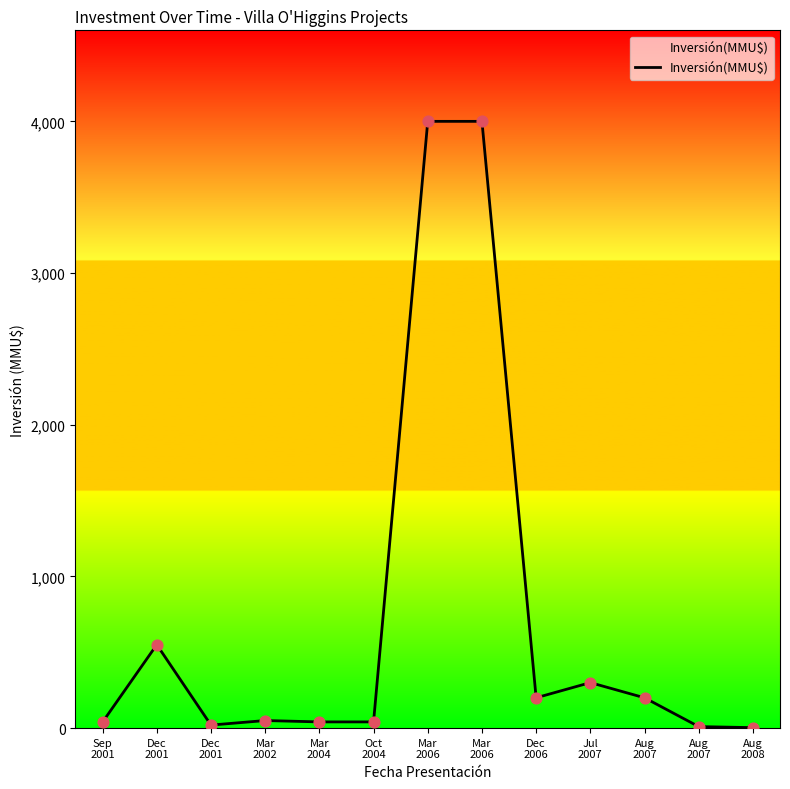

Which has a higher value, Aug
2008 or Dec
2006?

Dec
2006